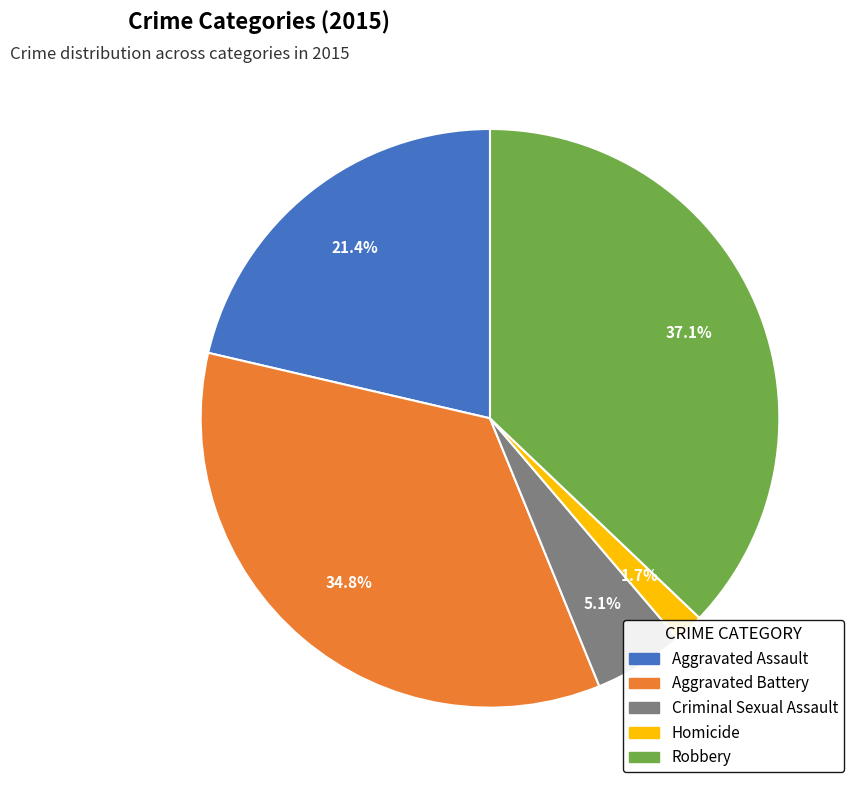

Which category has the biggest portion of the pie?

Robbery